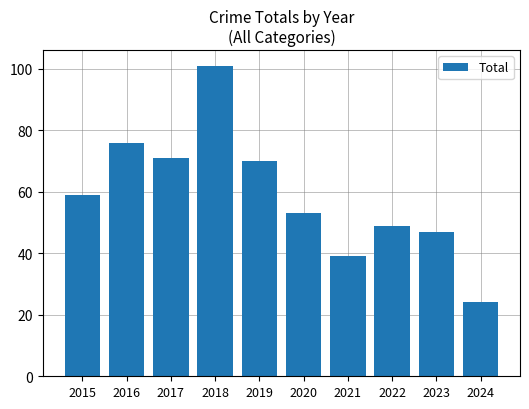

Is it true that the value at 2015 is 79?

False